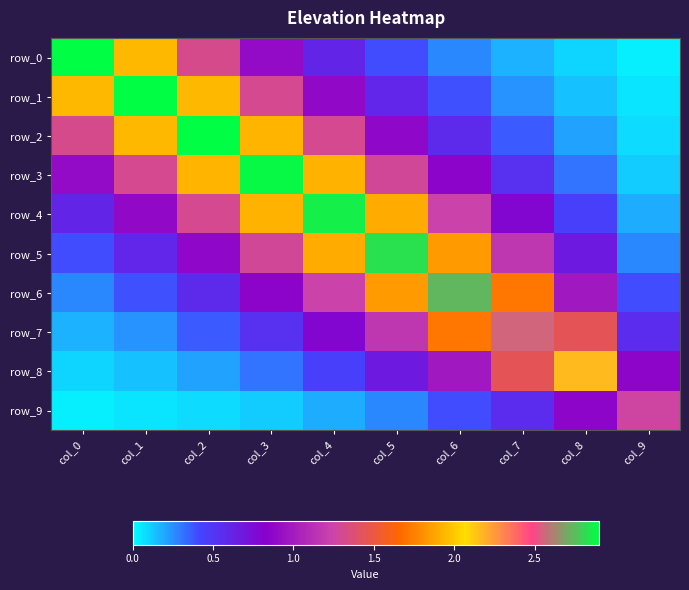

At which label does row_9 reach its minimum?

col_0